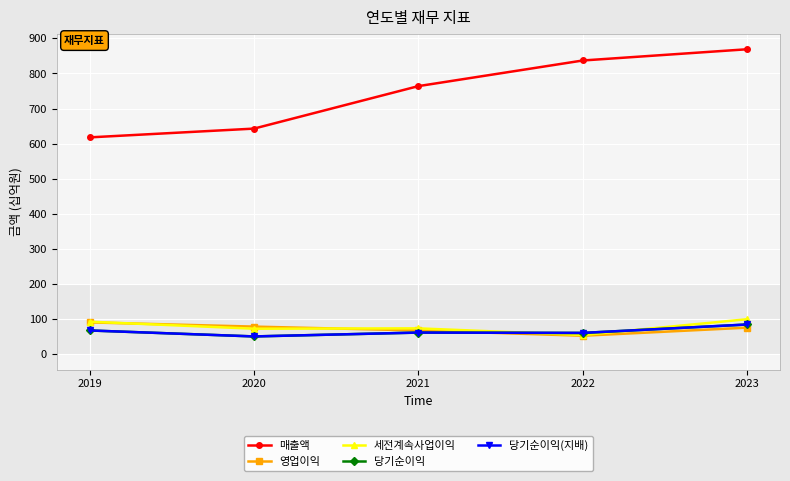

Reading left to right, extract all data points from this chart.

매출액: 2019=618	2020=643	2021=764	2022=837	2023=869
영업이익: 2019=91	2020=79	2021=68	2022=53	2023=76
세전계속사업이익: 2019=93	2020=73	2021=74	2022=55	2023=100
당기순이익: 2019=68	2020=51	2021=62	2022=61	2023=85
당기순이익(지배): 2019=68	2020=51	2021=62	2022=61	2023=85